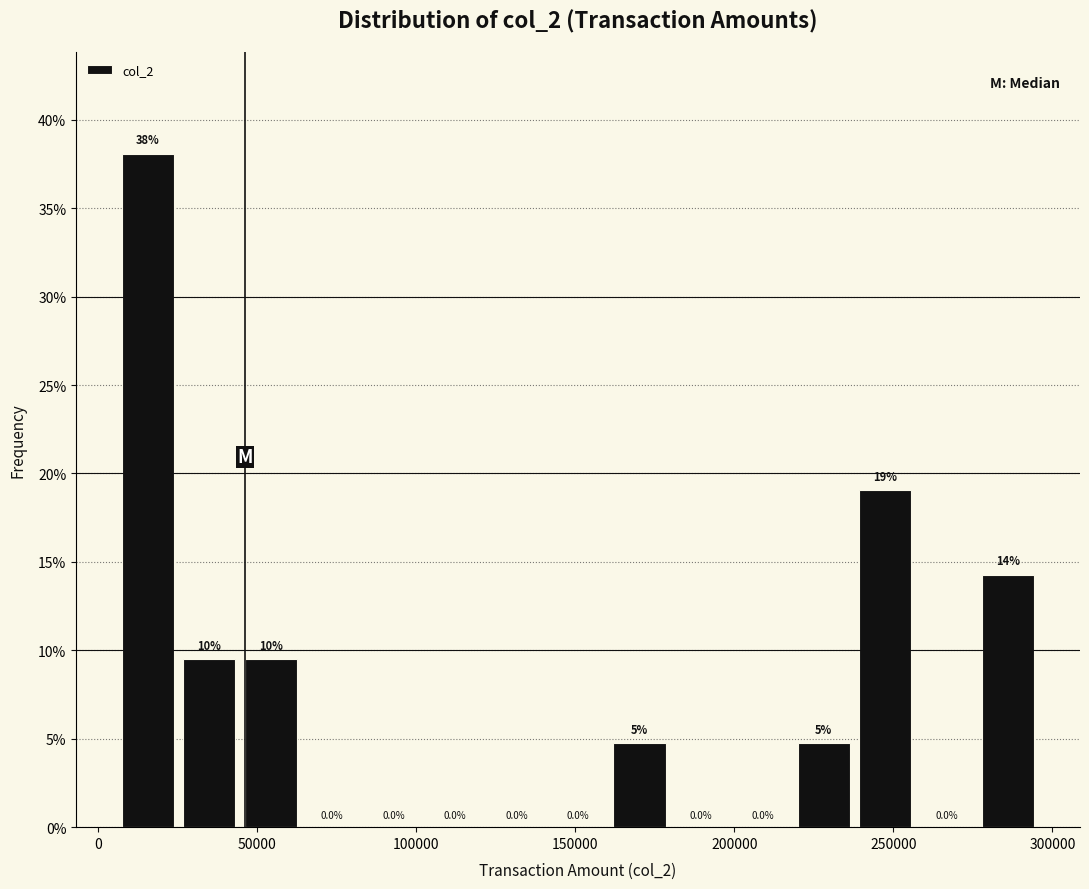

Read against the x-axis, roughly where is the centre of the tallest bar?

15000